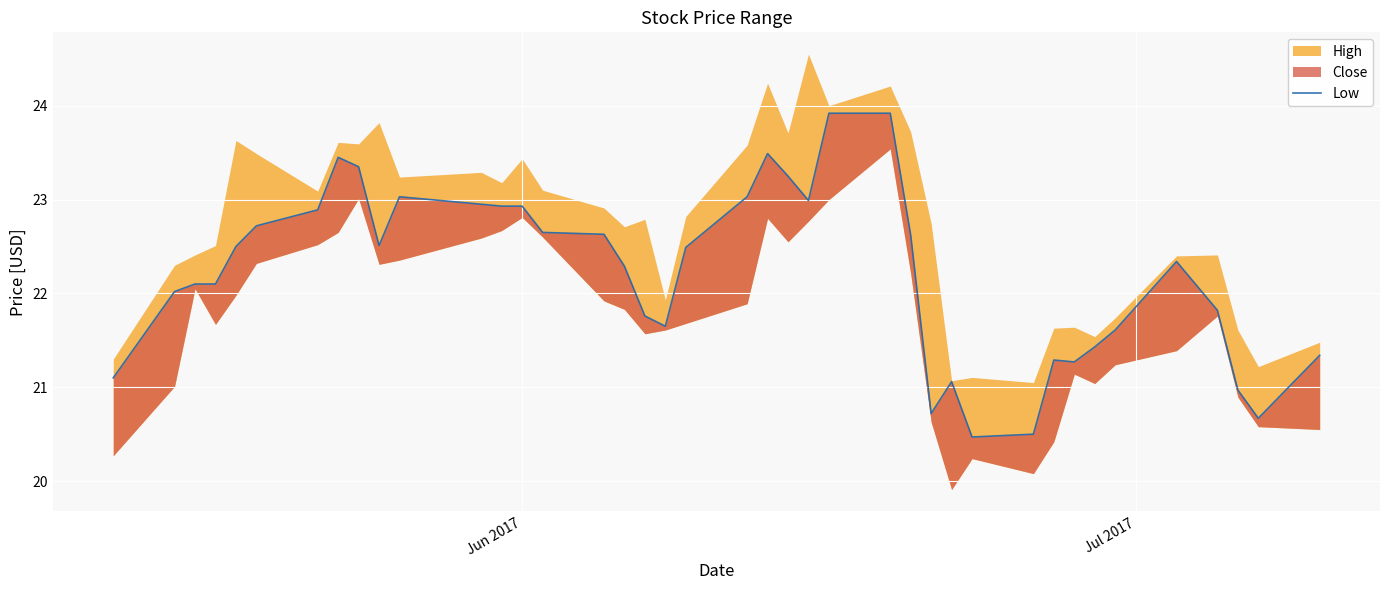

At which label is the value closest to 22?

Jul 2017